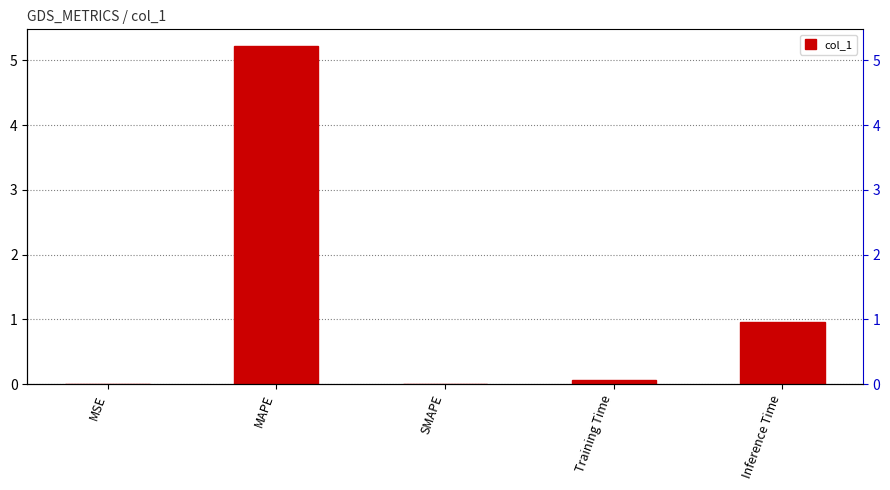

What is the average value?

1.2